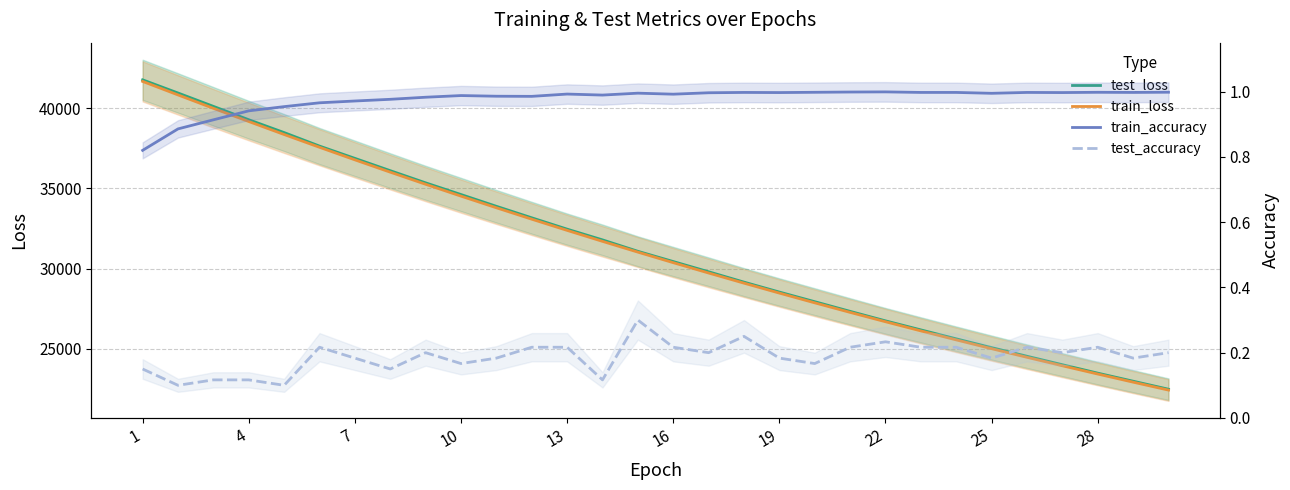

Where is test_loss nearest to the value 32119?

13